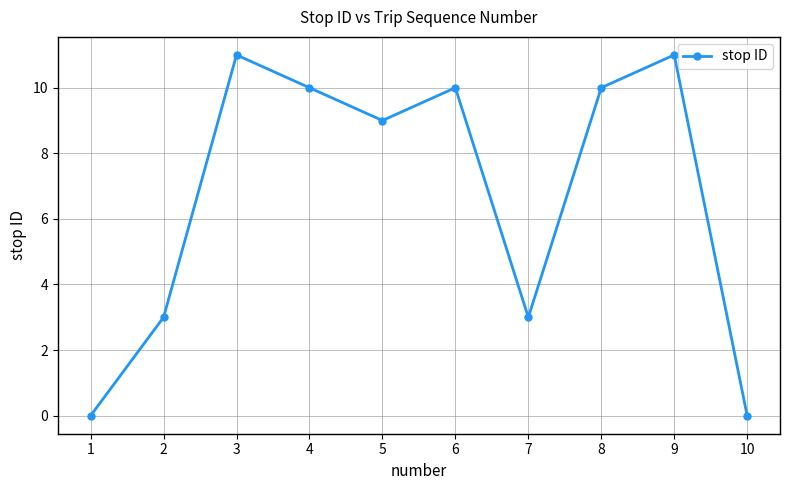

How many values are below 10?

5